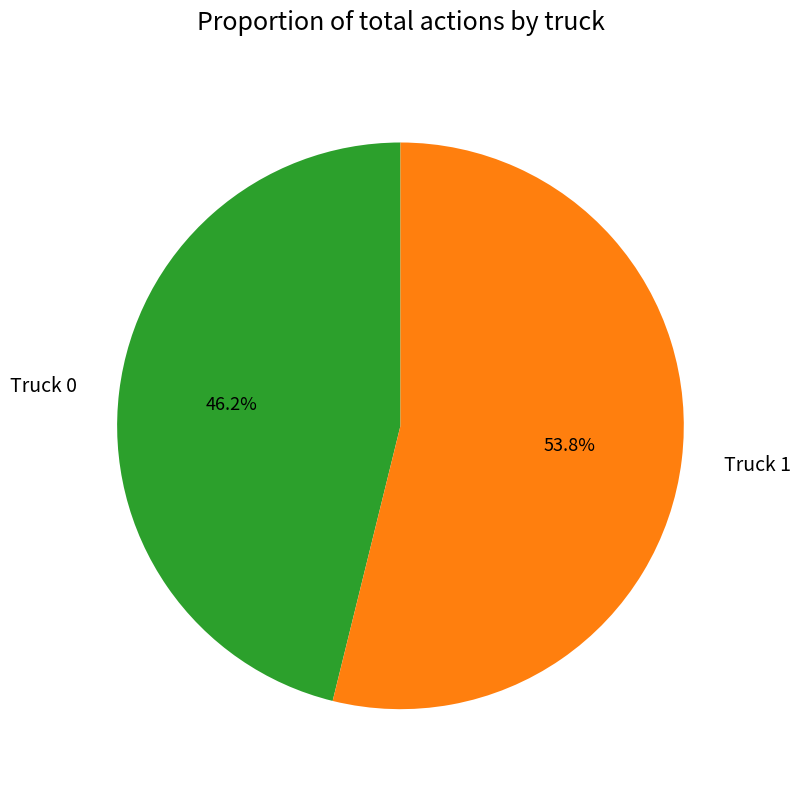

True or false: Truck 0 accounts for 46% of the total.

True